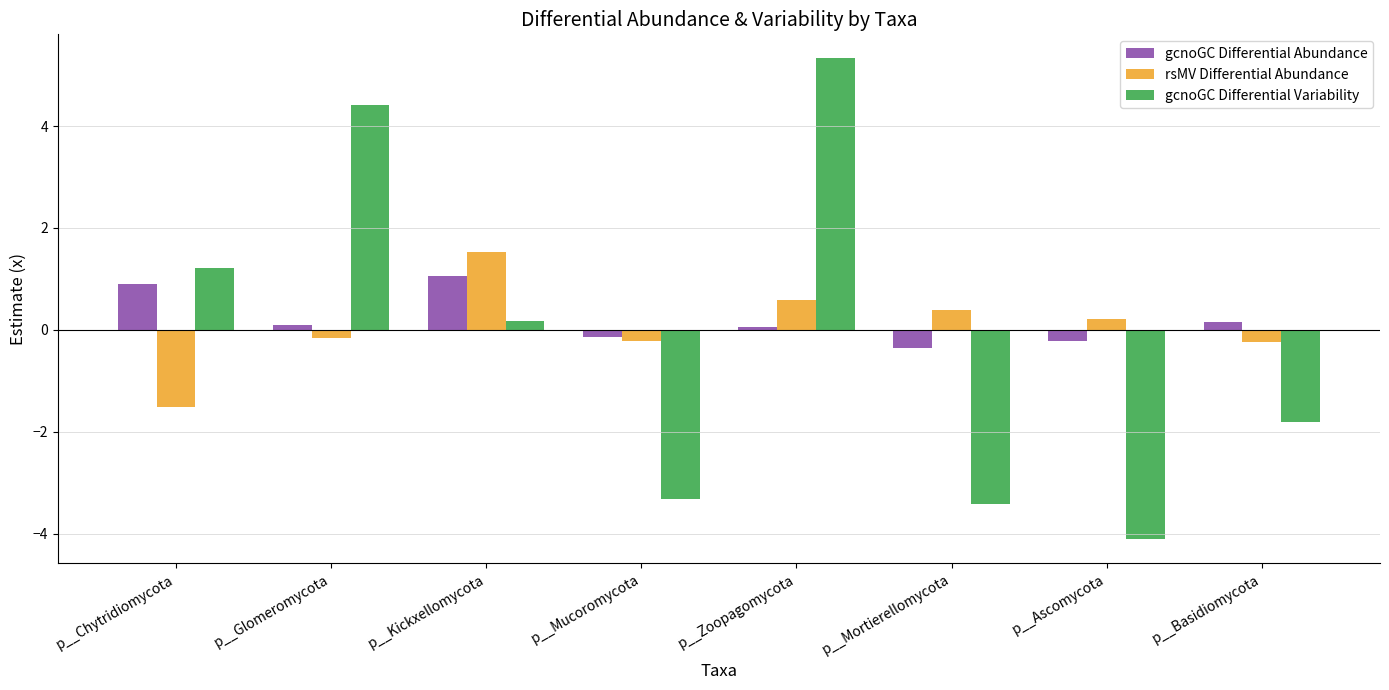

What is the label of the 5th bar from the left?

p__Zoopagomycota